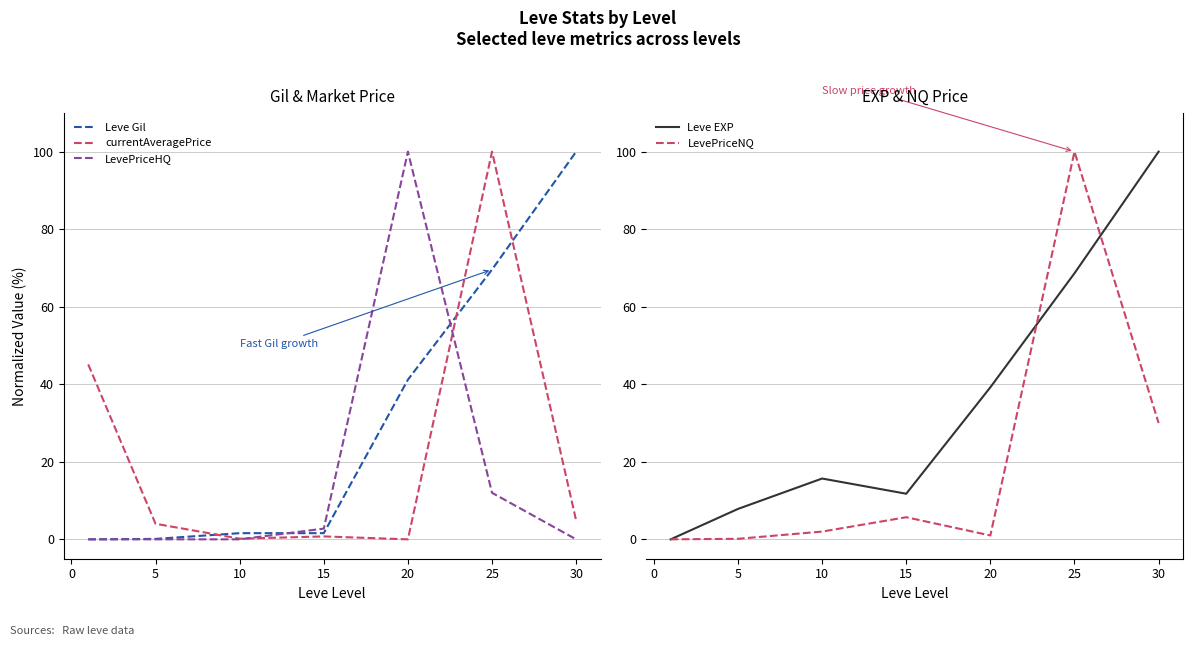

Is the value of LevePriceHQ at 10 greater than the value of Leve Gil at 20?

No